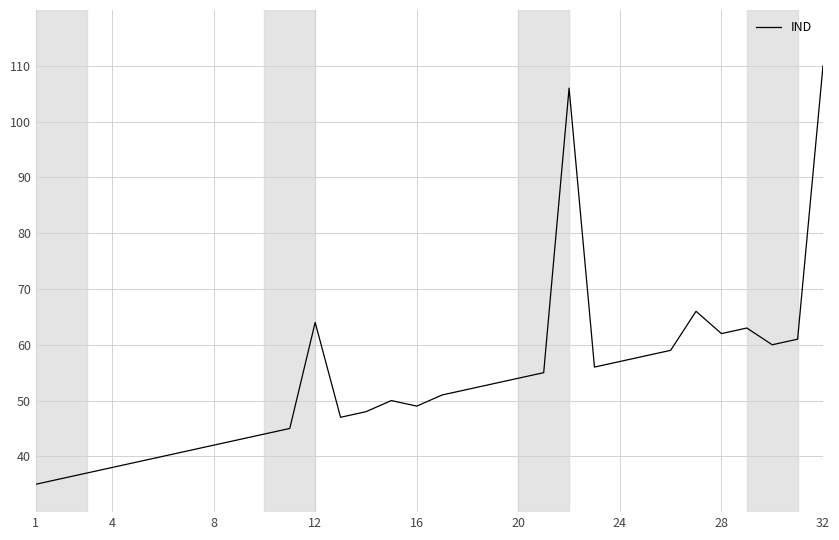

What is the difference between the maximum and minimum values?

75